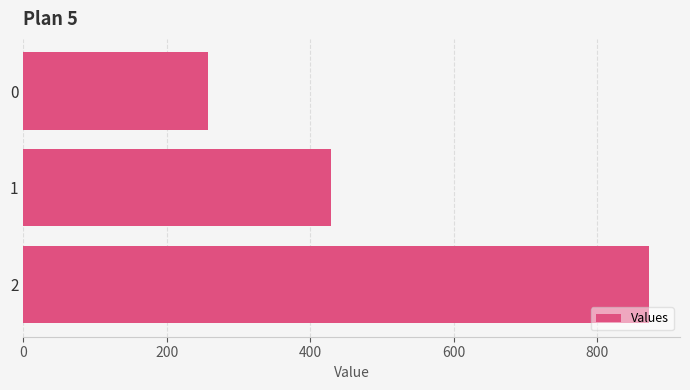

Reading top to bottom, list all the values displayed in this chart.

257.1	428.6	871.4